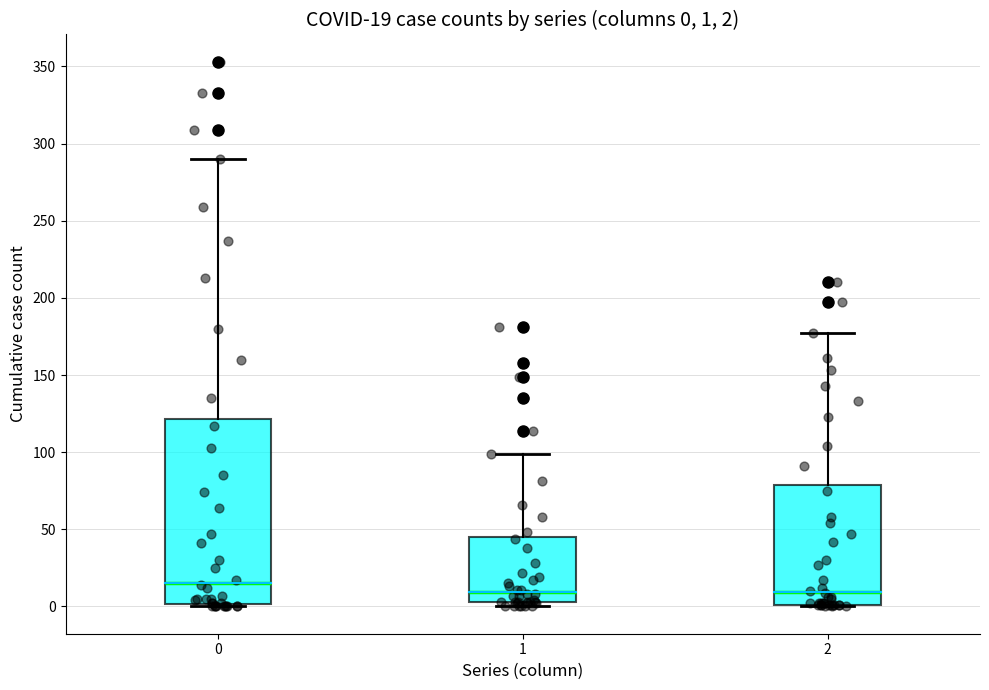

Which box has the highest median line?

0